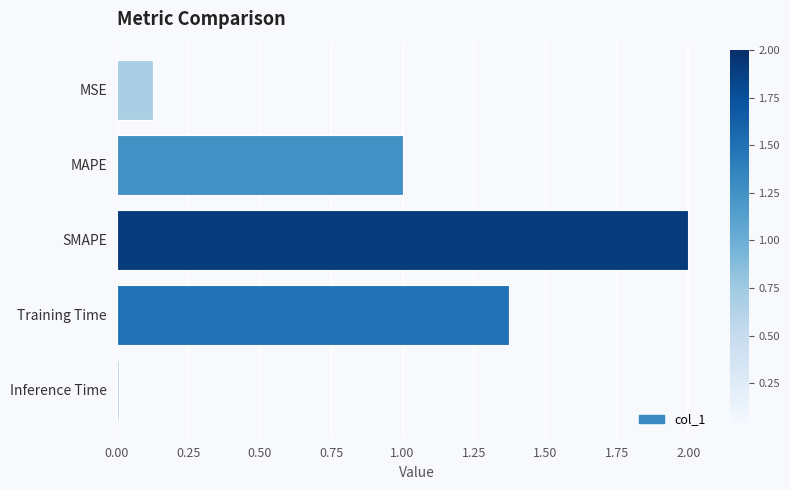

Rank the categories by value from highest to lowest.

SMAPE, Training Time, MAPE, MSE, Inference Time